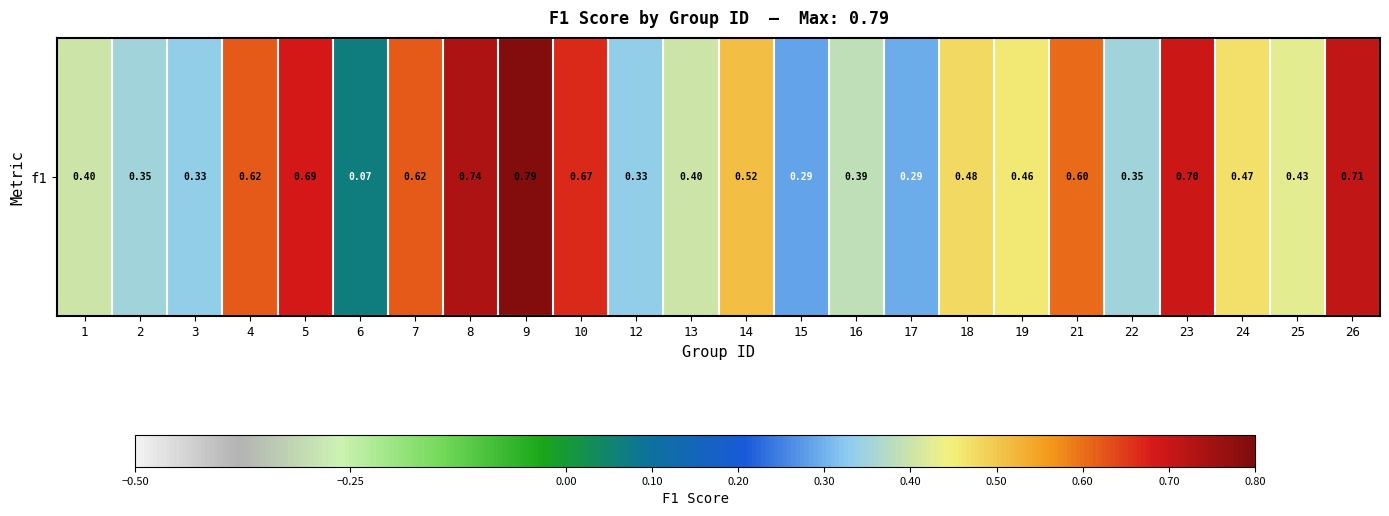

What is the smallest value displayed?

0.1